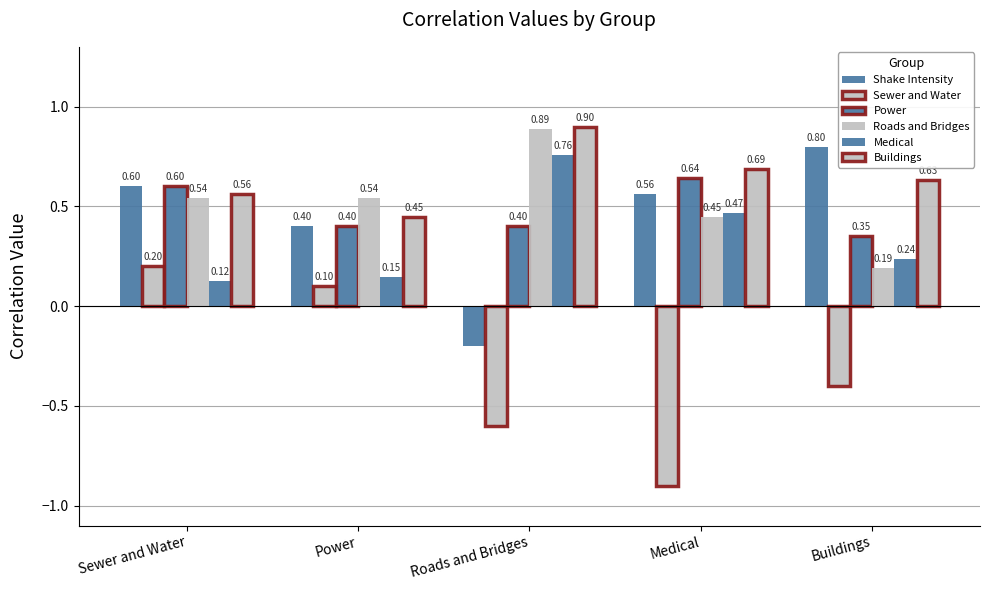

How many data points in Shake Intensity are above 0?

4